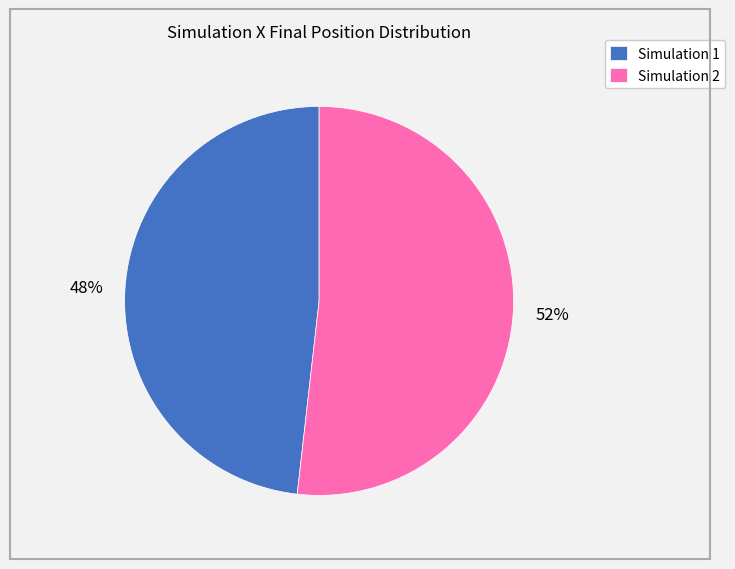

Which slice is the largest?

Simulation 2